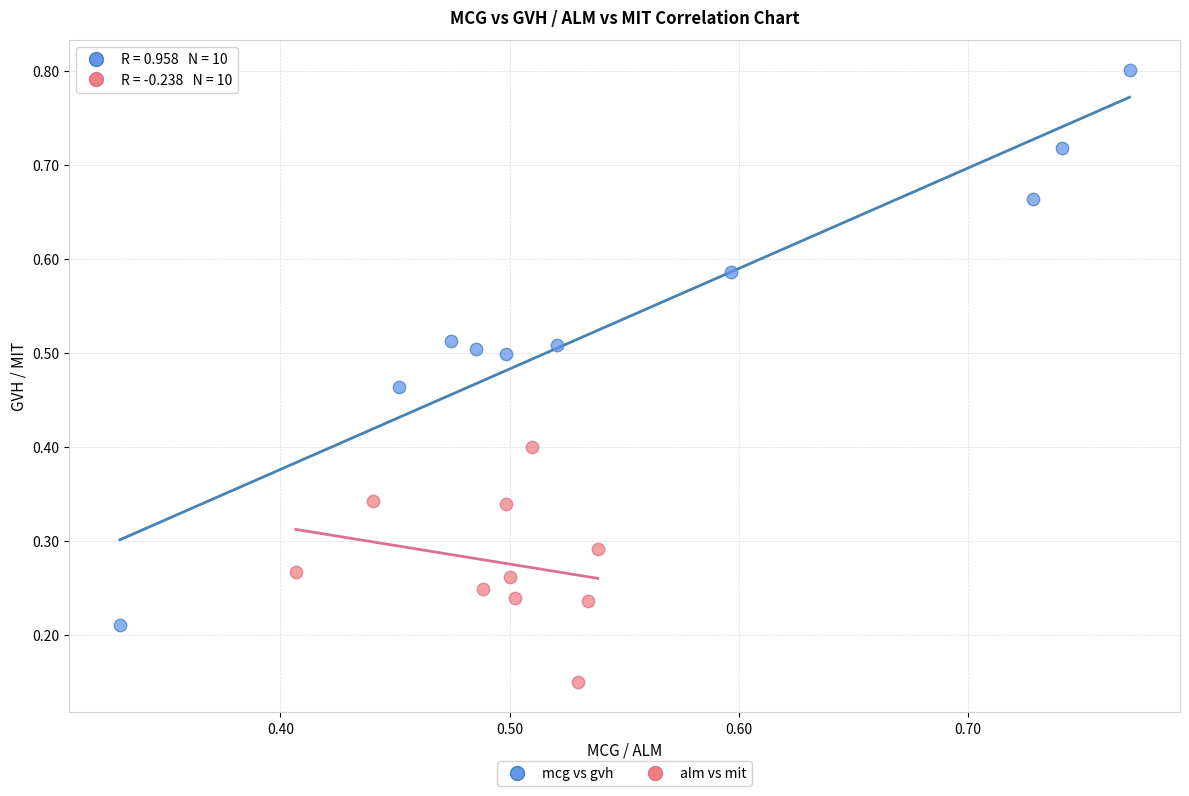

Which series reaches the minimum Y coordinate?

alm vs mit